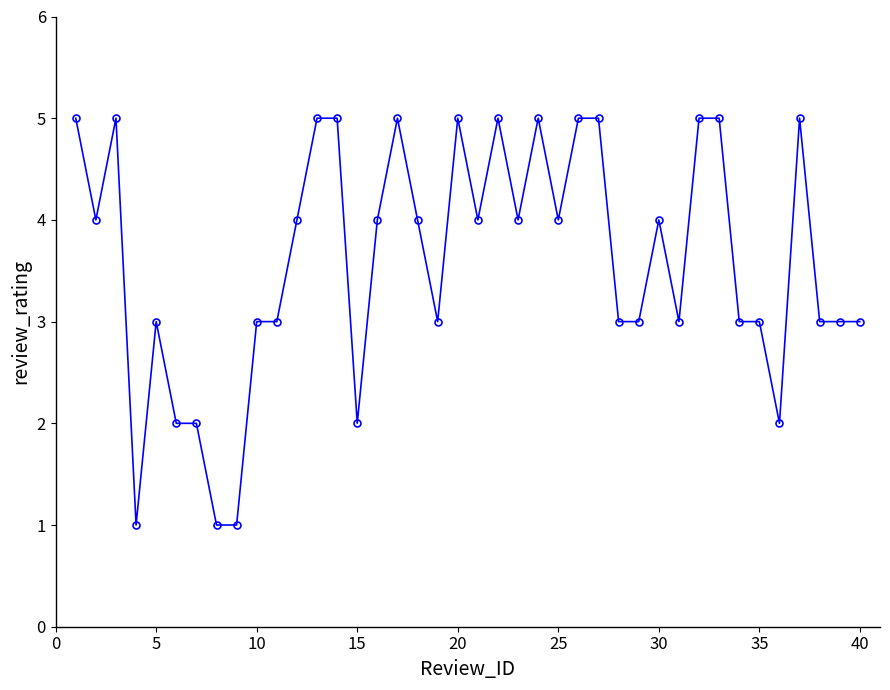

What is the difference between the maximum and minimum values?

4